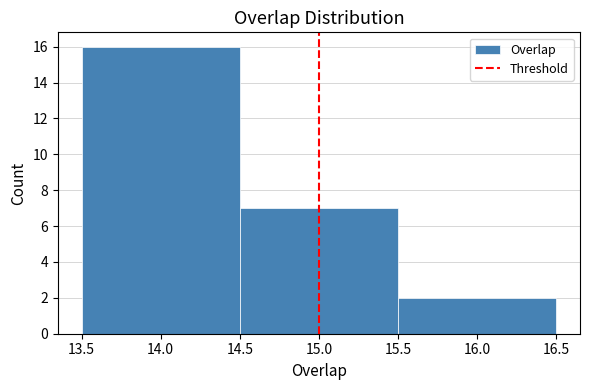

Reading left to right, transcribe this chart: for each bar, give the range it covers on the x-axis and its height. The values are not printed on the chart, so give them approximately, as read against the axis.

13.5 to 14.5: 16
14.5 to 15.5: 7
15.5 to 16.5: 2